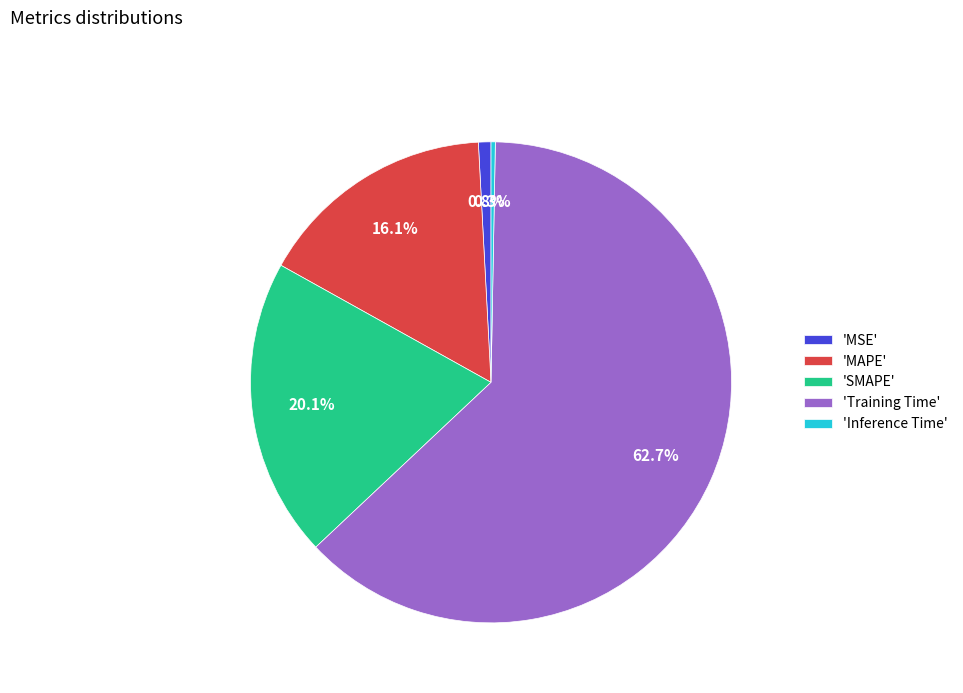

Rank the categories by value from highest to lowest.

'Training Time', 'SMAPE', 'MAPE', 'MSE', 'Inference Time'